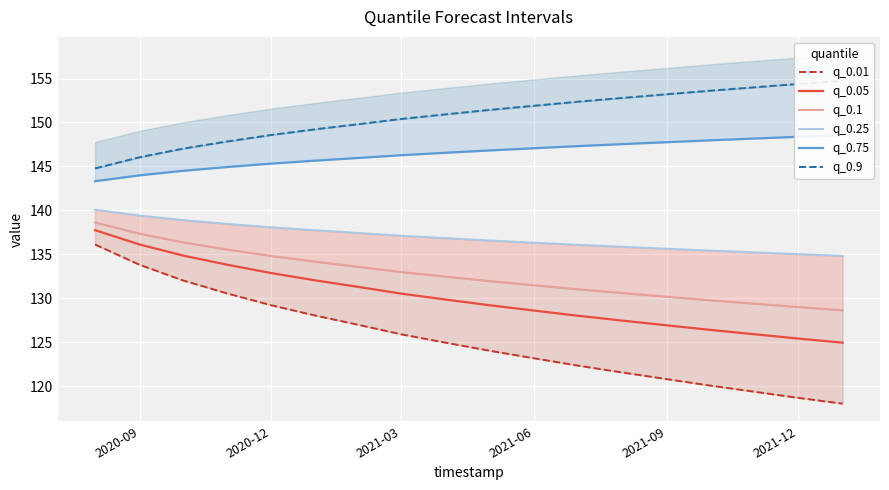

True or false: q_0.9 and q_0.01 cross at least once.

False